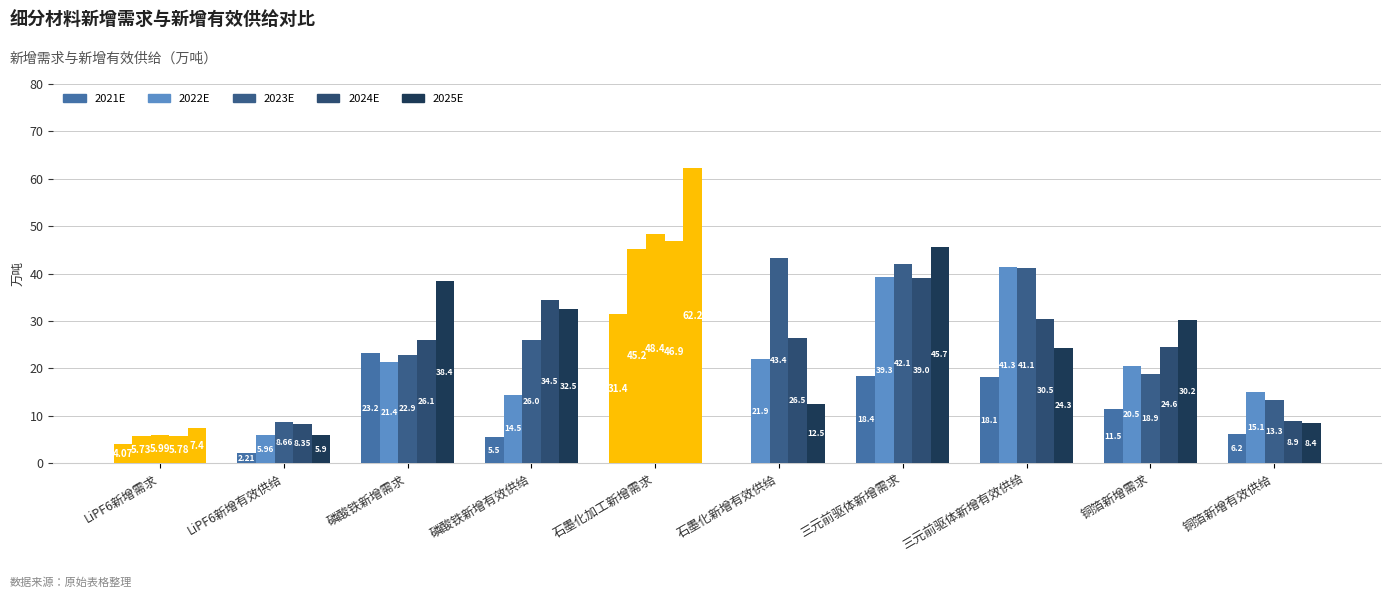

Where is 2022E nearest to the value 25?

石墨化新增有效供给